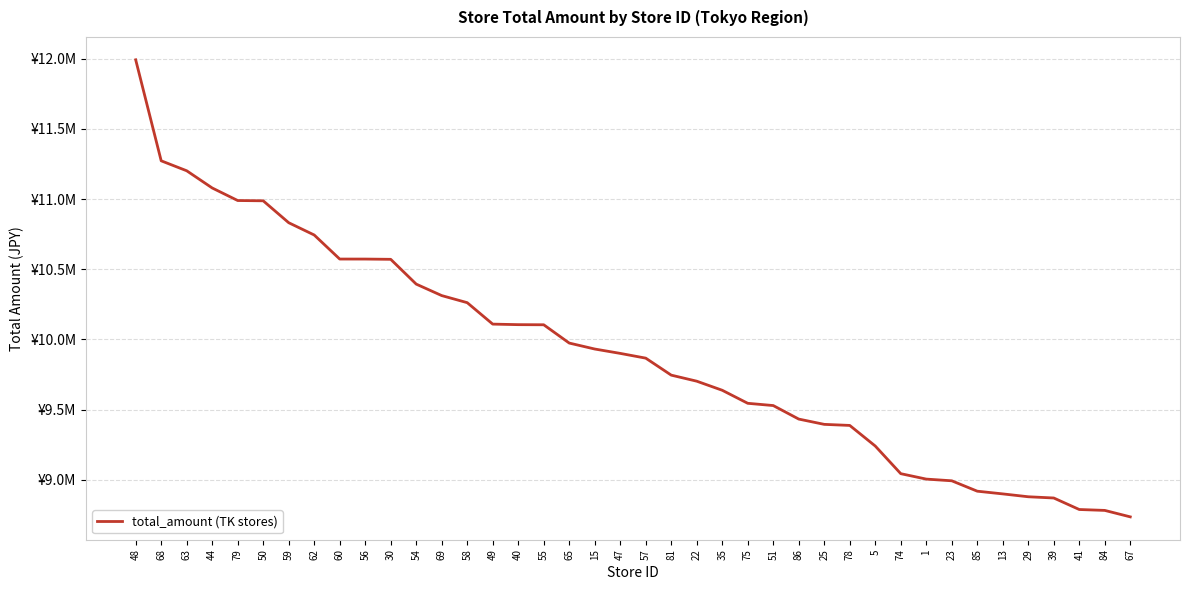

Approximately how many times larger is the value at 67 compared to 55?

0.9